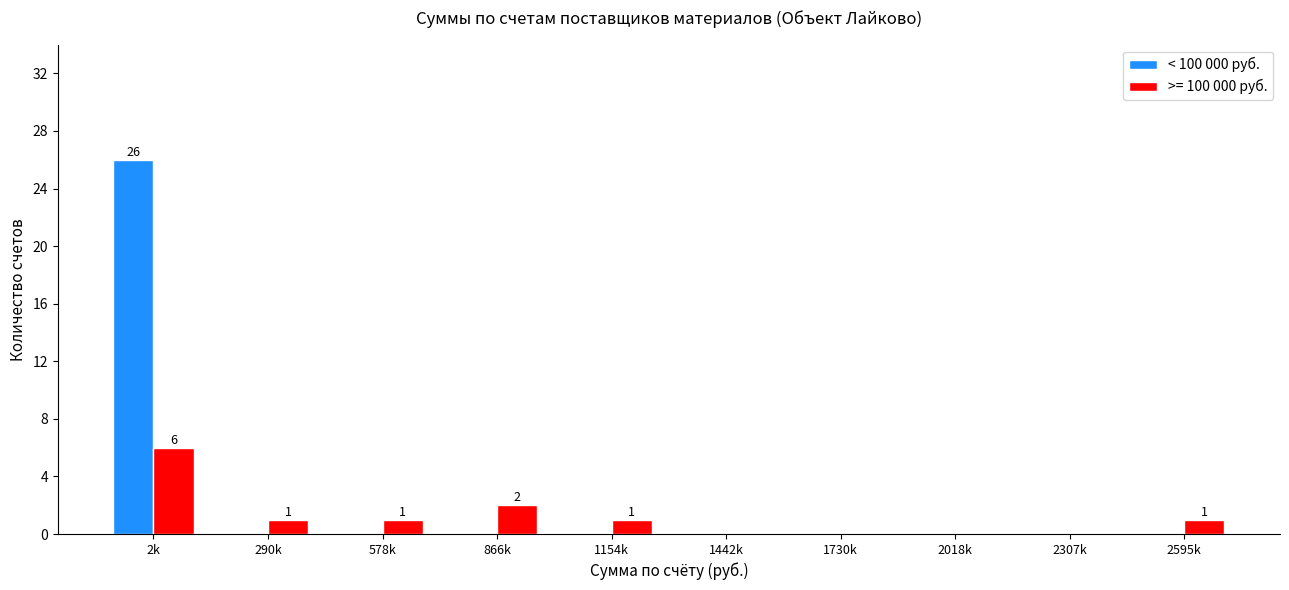

Reading left to right, transcribe all the data shown in this chart.

< 100 000 руб.: 2k=26	290k=0	578k=0	866k=0	1154k=0	1442k=0	1730k=0	2018k=0	2307k=0	2595k=0
>= 100 000 руб.: 2k=6	290k=1	578k=1	866k=2	1154k=1	1442k=0	1730k=0	2018k=0	2307k=0	2595k=1